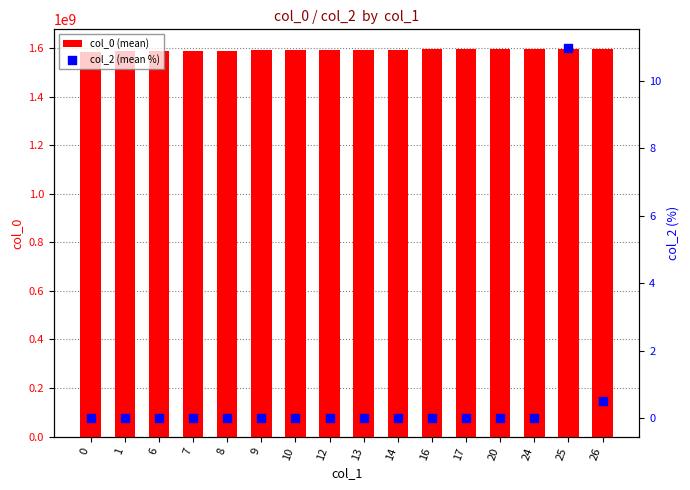

Which series reaches the minimum Y coordinate?

col_2 (mean %)